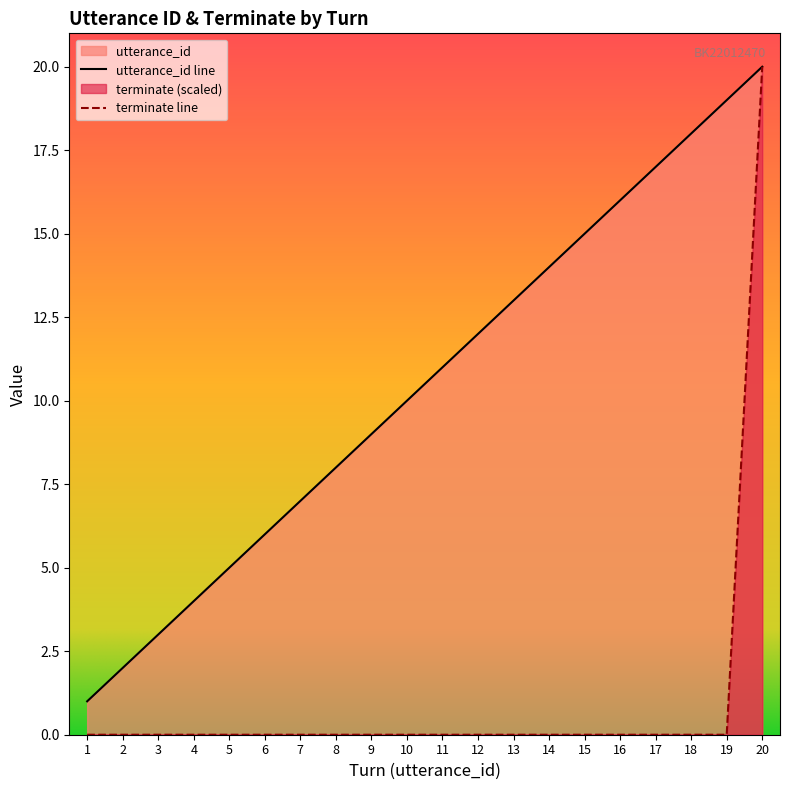

List the labels in order of utterance_id value, smallest first.

1, 2, 3, 4, 5, 6, 7, 8, 9, 10, 11, 12, 13, 14, 15, 16, 17, 18, 19, 20